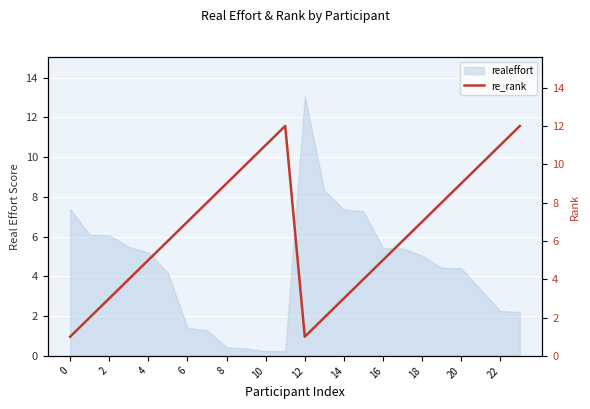

How many interior local valleys (lower than both neighbors) does the data have?

1